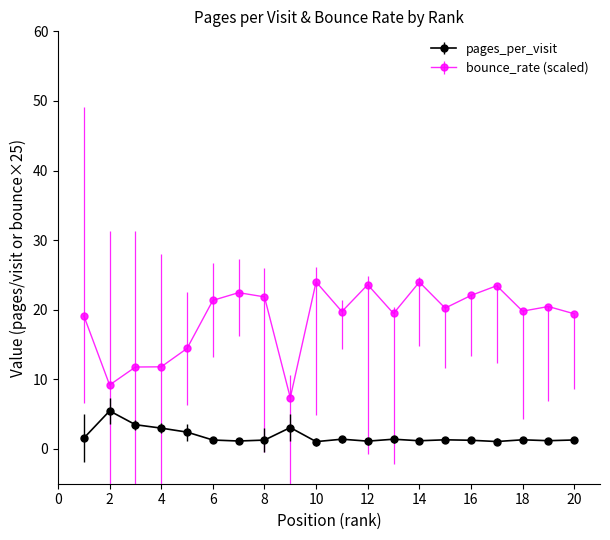

What is the value of the pages_per_visit point at the 6th from the left?

1.3